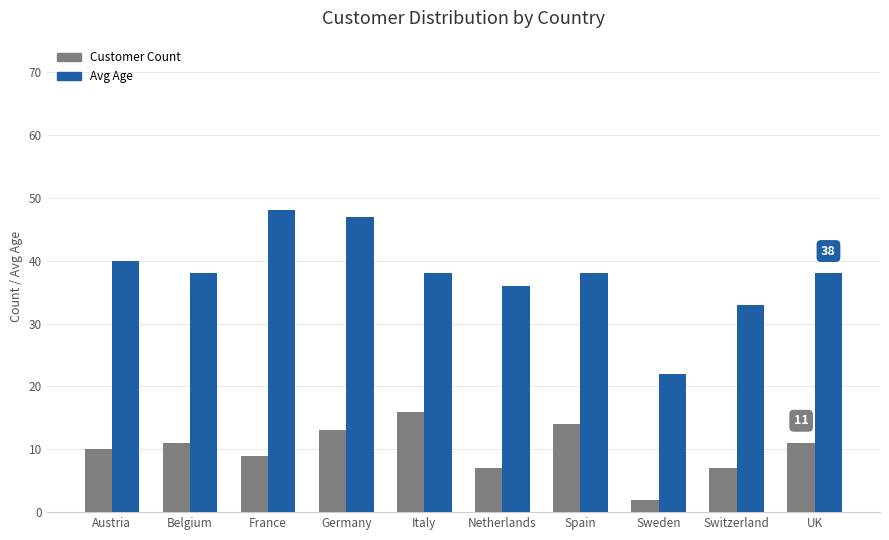

What is the total value across all series at UK?

49